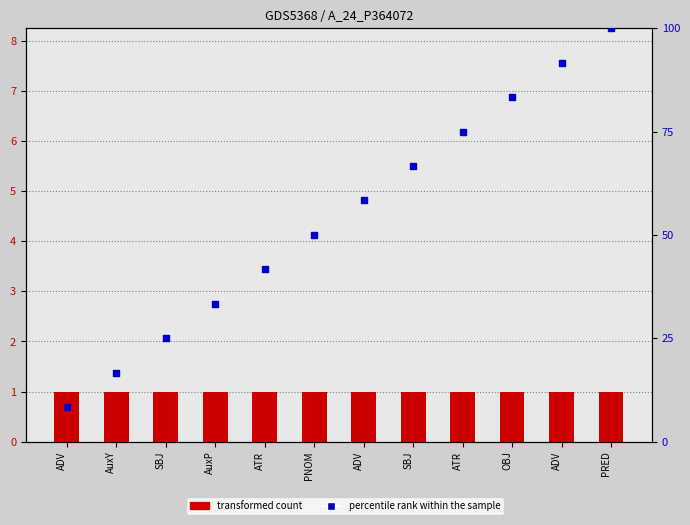

Which series contains the lowest Y value?

transformed count